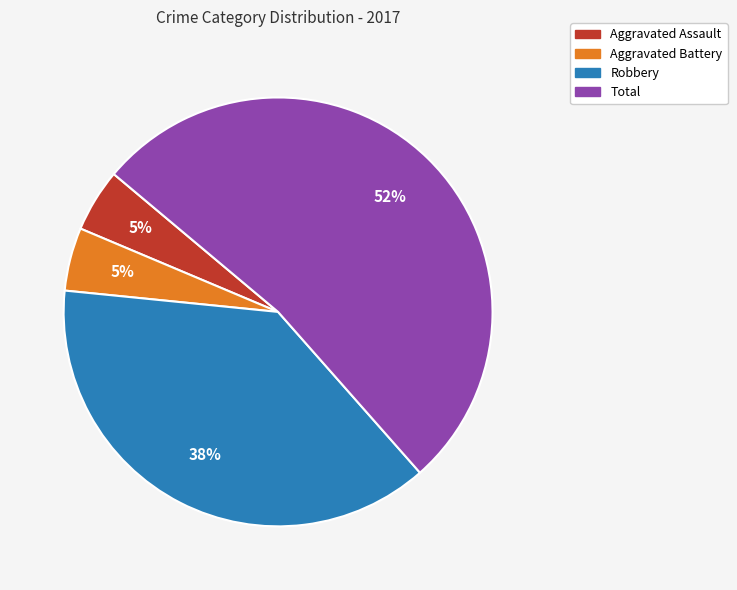

Is there a majority slice in this chart?

Yes